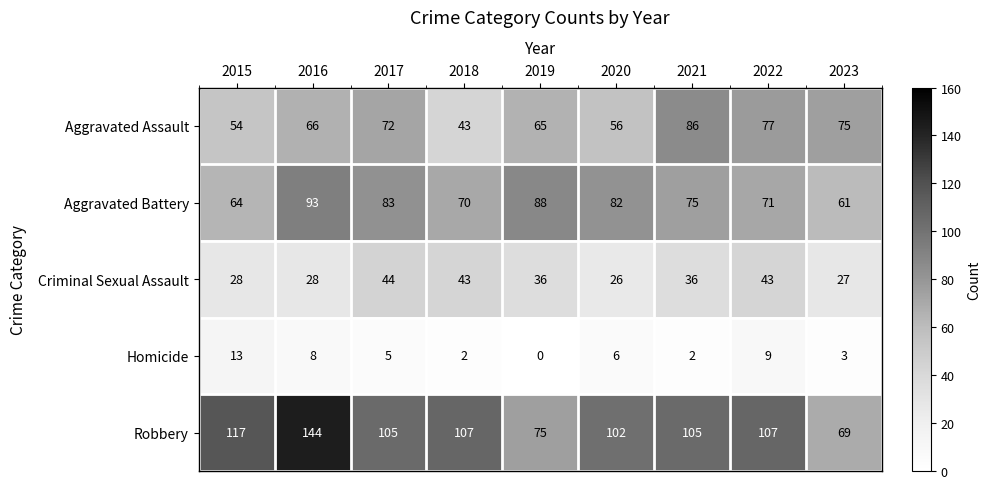

What is the total value across all series at 2018?

265